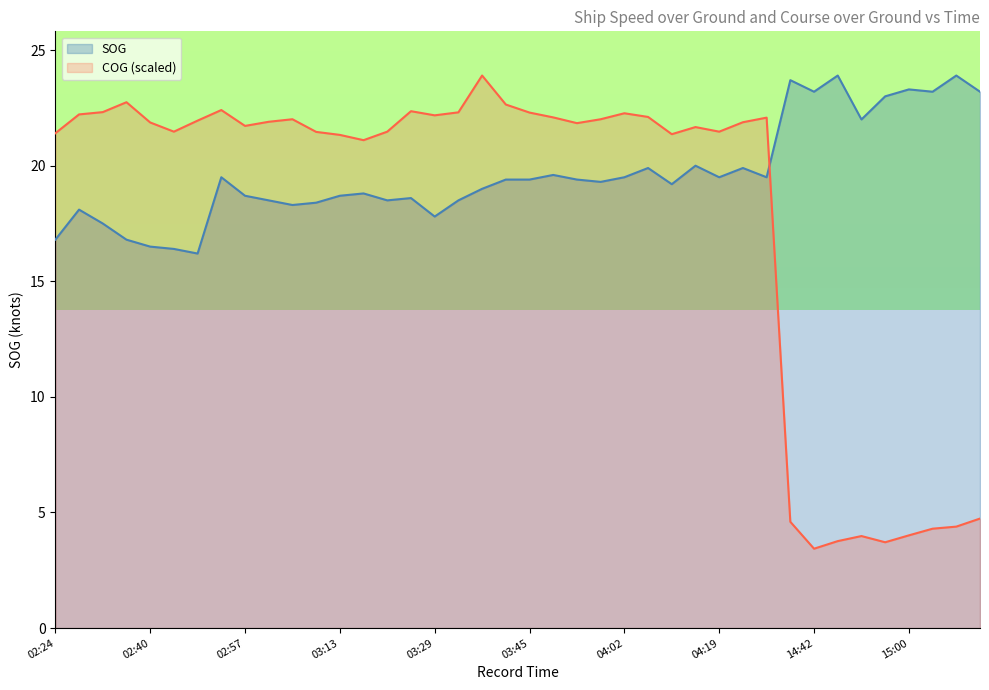

Rank the series by their average value, from lowest to highest.

COG (scaled), SOG